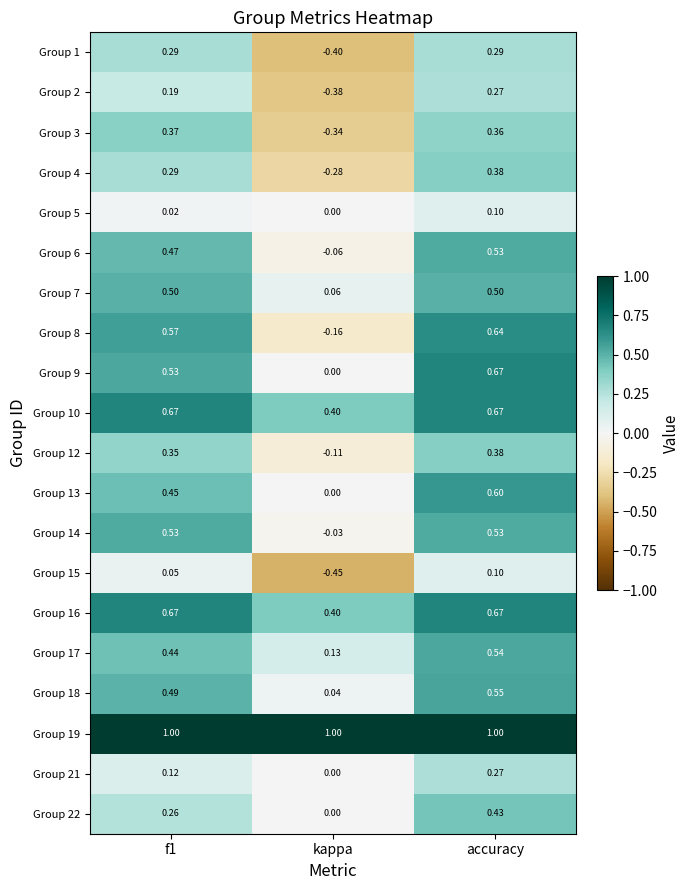

Is the value of Group 21 at accuracy greater than the value of Group 8 at accuracy?

No